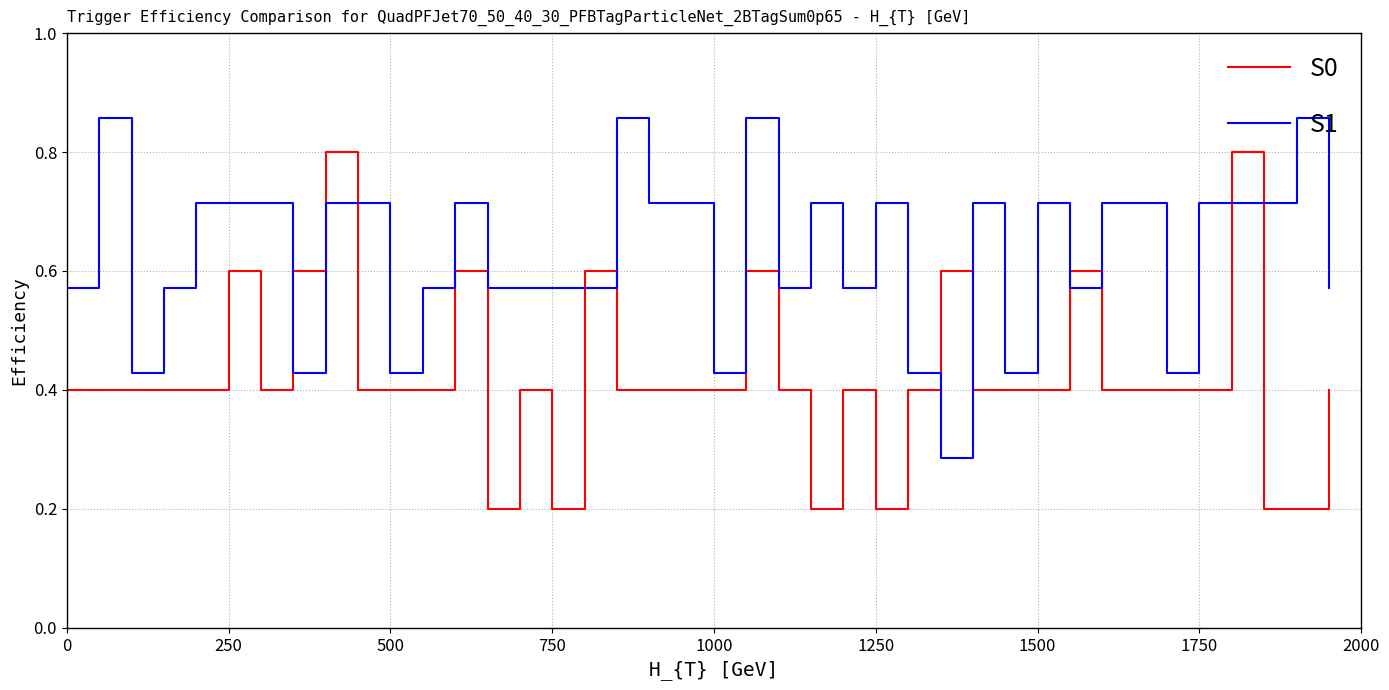

Does the chart display data point markers on the line(s)?

No